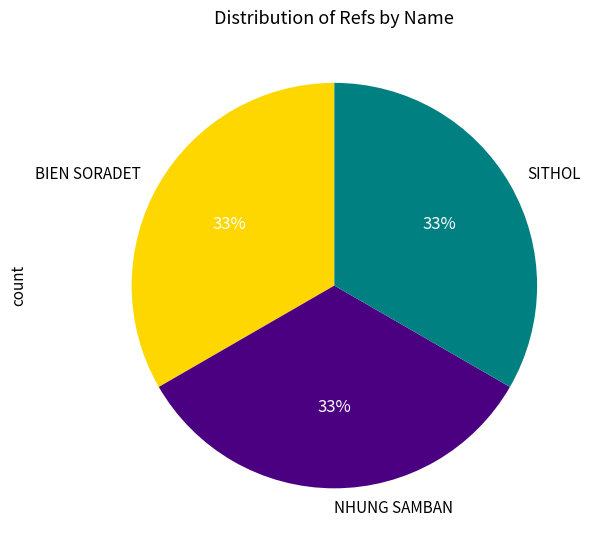

Do BIEN SORADET and SITHOL together represent more than half of the pie?

Yes